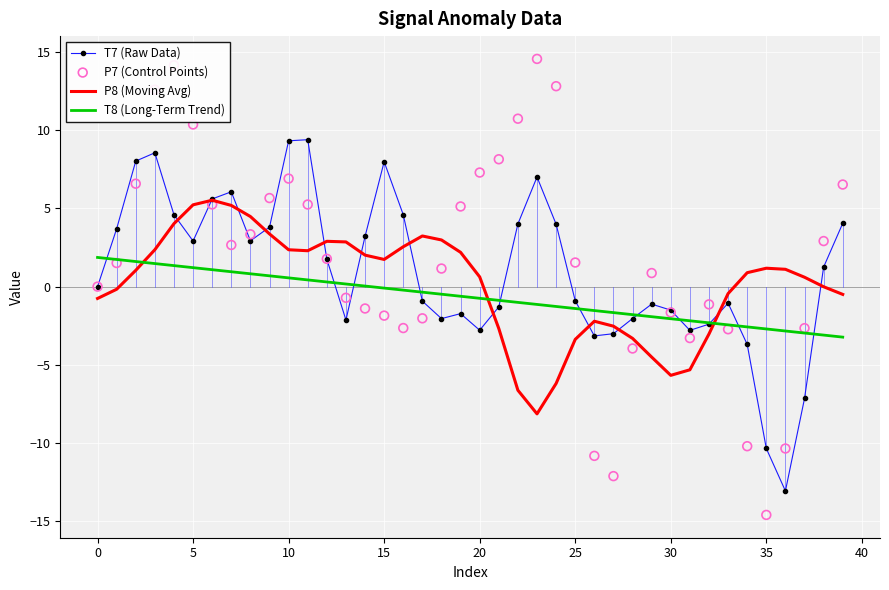

Which series reaches the minimum Y coordinate?

P7 (Control Points)